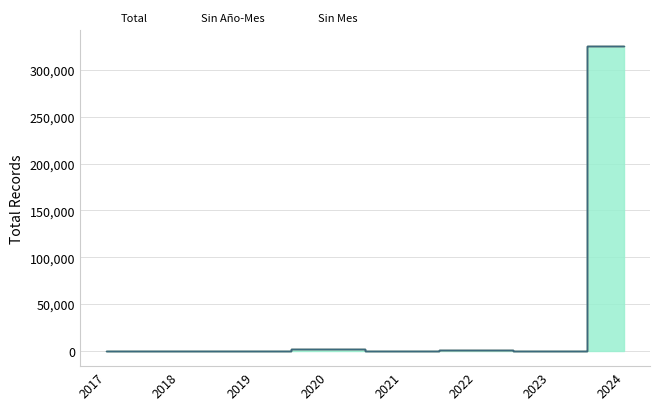

Read the Total value at 2024, to the nearest 50.

326050